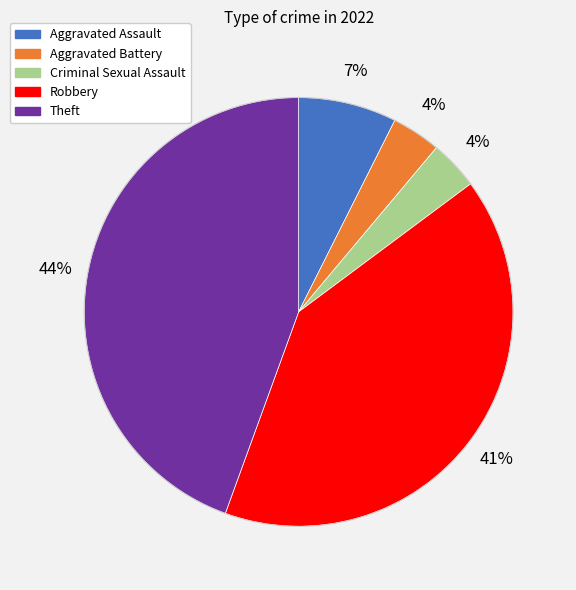

Does Robbery represent more than half of the total?

No